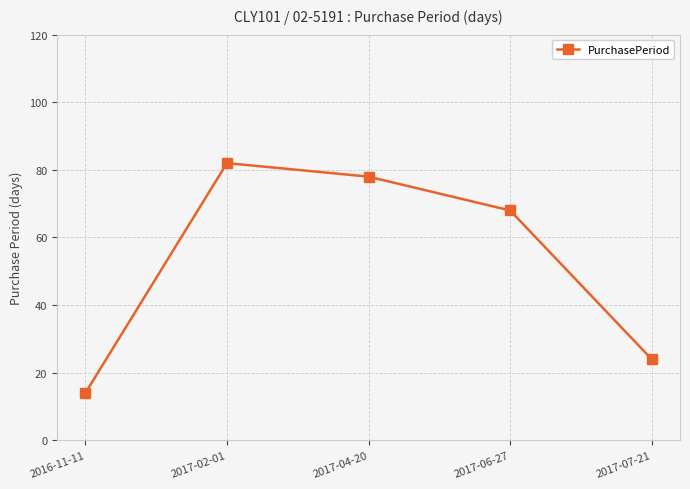

What is the label of the 4th point from the left?

2017-06-27